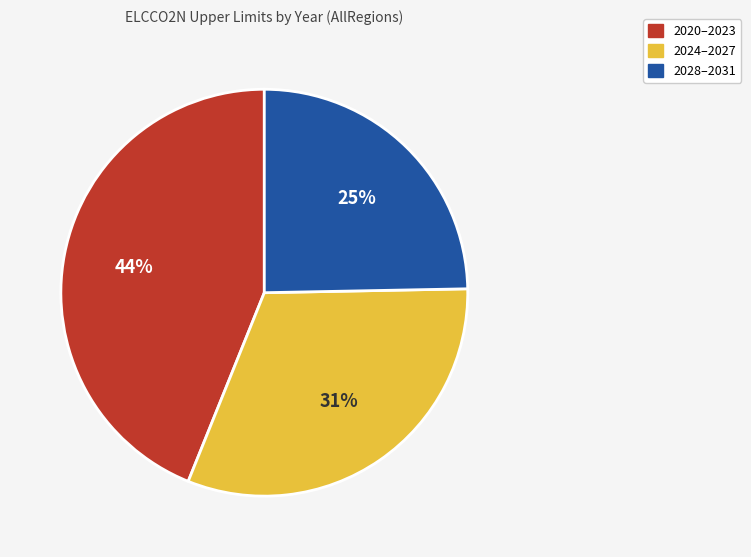

Does any single category account for the majority?

No